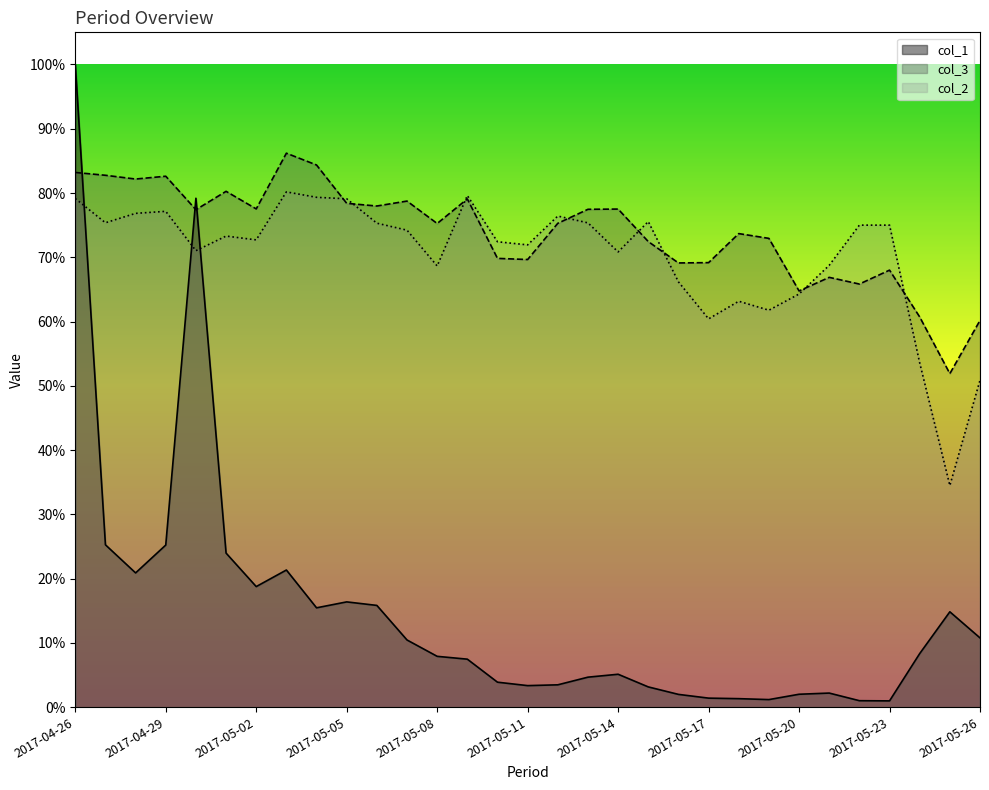

Rank the series at 2017-04-26 from lowest to highest value.

col_2, col_3, col_1